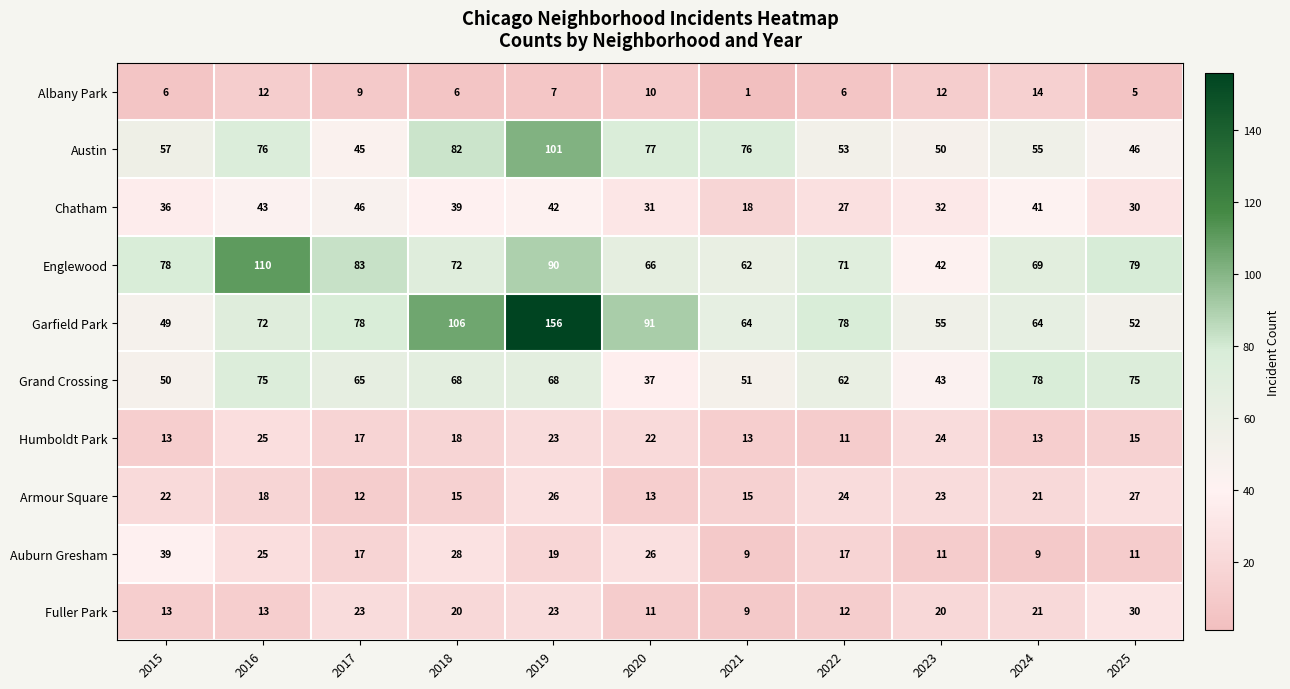

Which category has the lowest value across all series?

2021